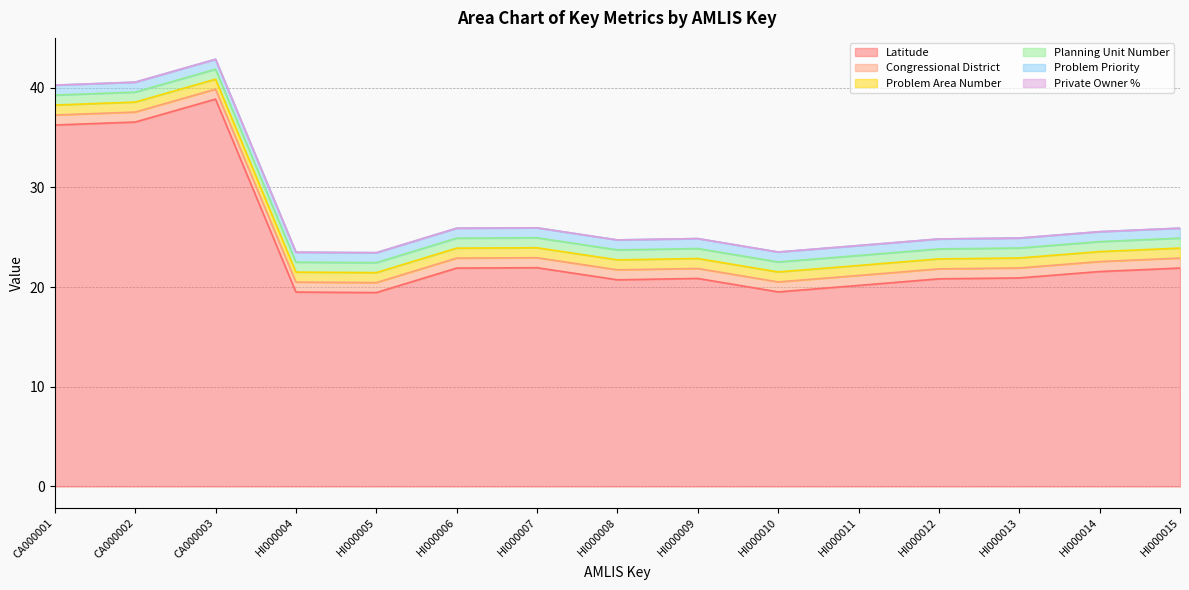

Reading left to right, what are all the values shown in this chart?

Latitude: 36.3	36.5	38.8	19.5	19.4	21.9	21.9	20.7	20.9	19.5	20.2	20.8	20.9	21.6	21.9
Congressional District: 1.0	1.0	1.0	1.0	1.0	1.0	1.0	1.0	1.0	1.0	1.0	1.0	1.0	1.0	1.0
Problem Area Number: 1.0	1.0	1.0	1.0	1.0	1.0	1.0	1.0	1.0	1.0	1.0	1.0	1.0	1.0	1.0
Planning Unit Number: 1.0	1.0	1.0	1.0	1.0	1.0	1.0	1.0	1.0	1.0	1.0	1.0	1.0	1.0	1.0
Problem Priority: 1.0	1.0	1.0	1.0	1.0	1.0	1.0	1.0	1.0	1.0	1.0	1.0	1.0	1.0	1.0
Private Owner %: 0.0	0.0	0.0	0.0	0.0	0.0	0.0	0.0	0.0	0.0	0.0	0.0	0.0	0.0	0.0